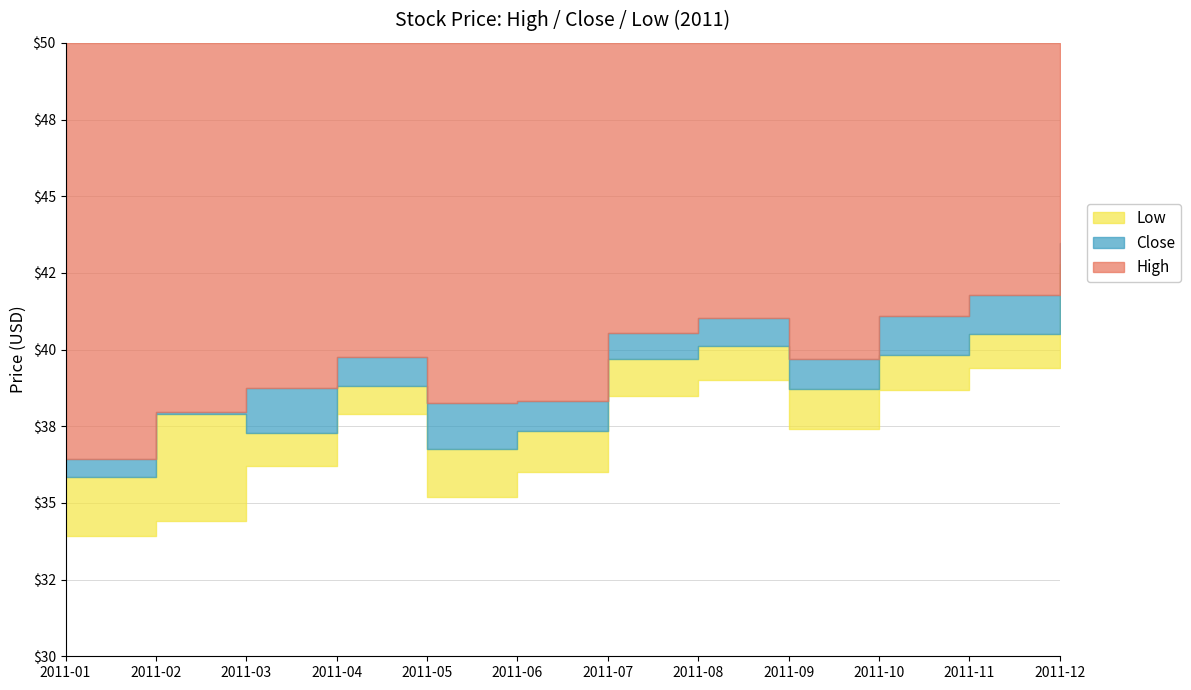

What is the value of the Low point at the 6th from the left?

36.0